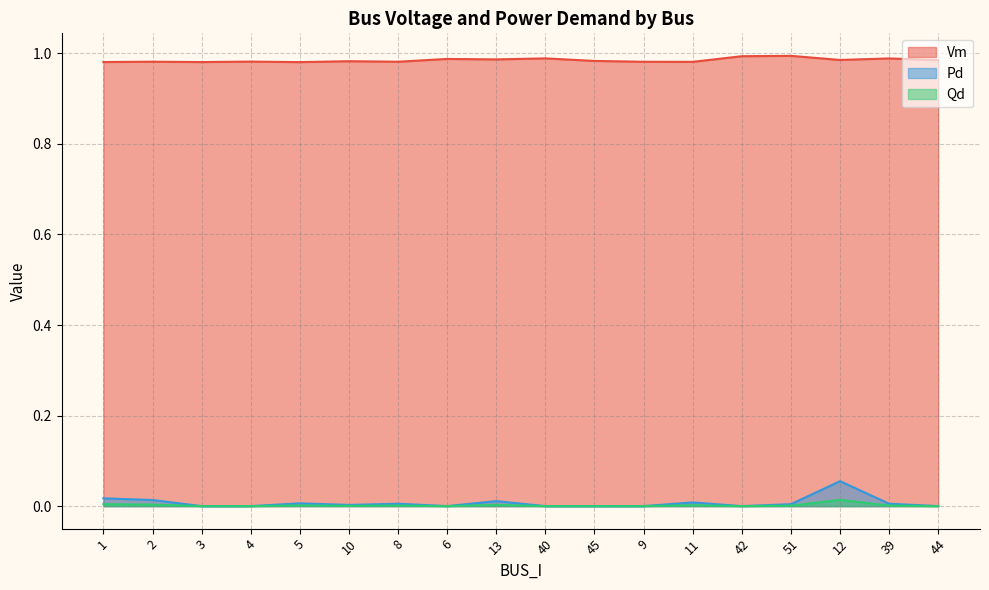

List the labels in order of Pd value, largest first.

12, 1, 2, 13, 11, 5, 8, 39, 51, 10, 3, 4, 6, 40, 45, 9, 42, 44